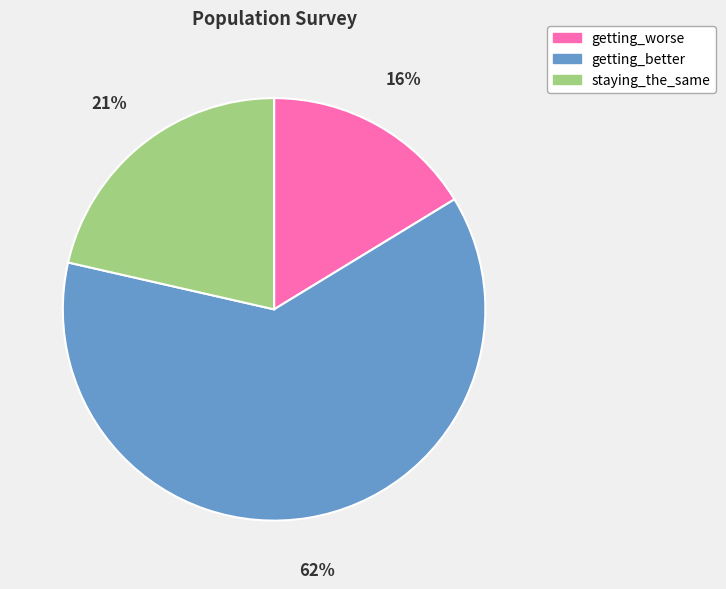

What is the ratio of the value at getting_worse to the value at staying_the_same?

0.8